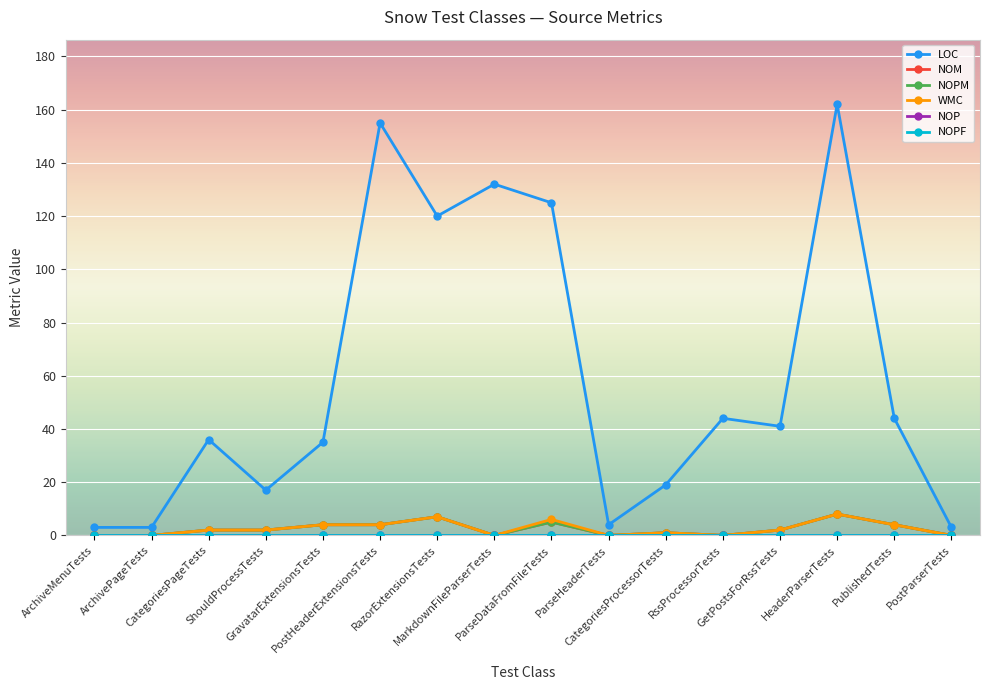

What is the total value across all series at PublishedTests?

56